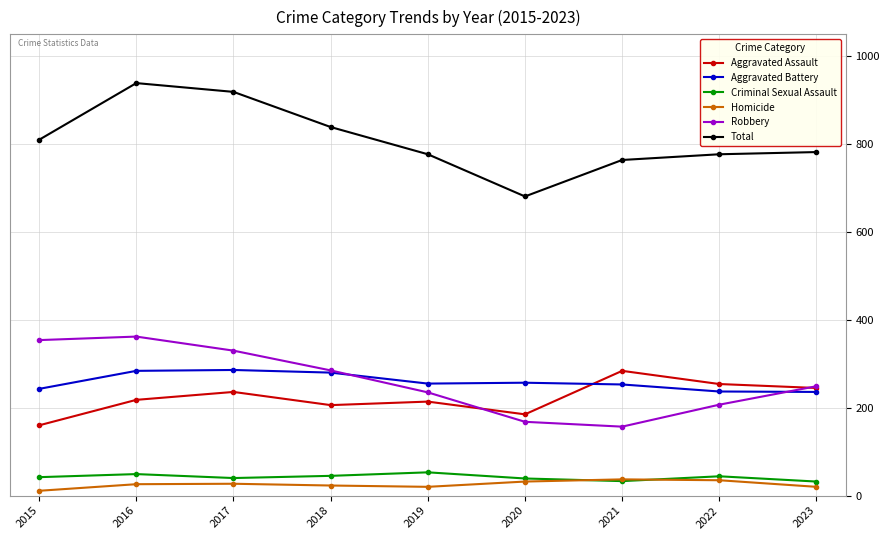

Where is the first local minimum for Total?

2020